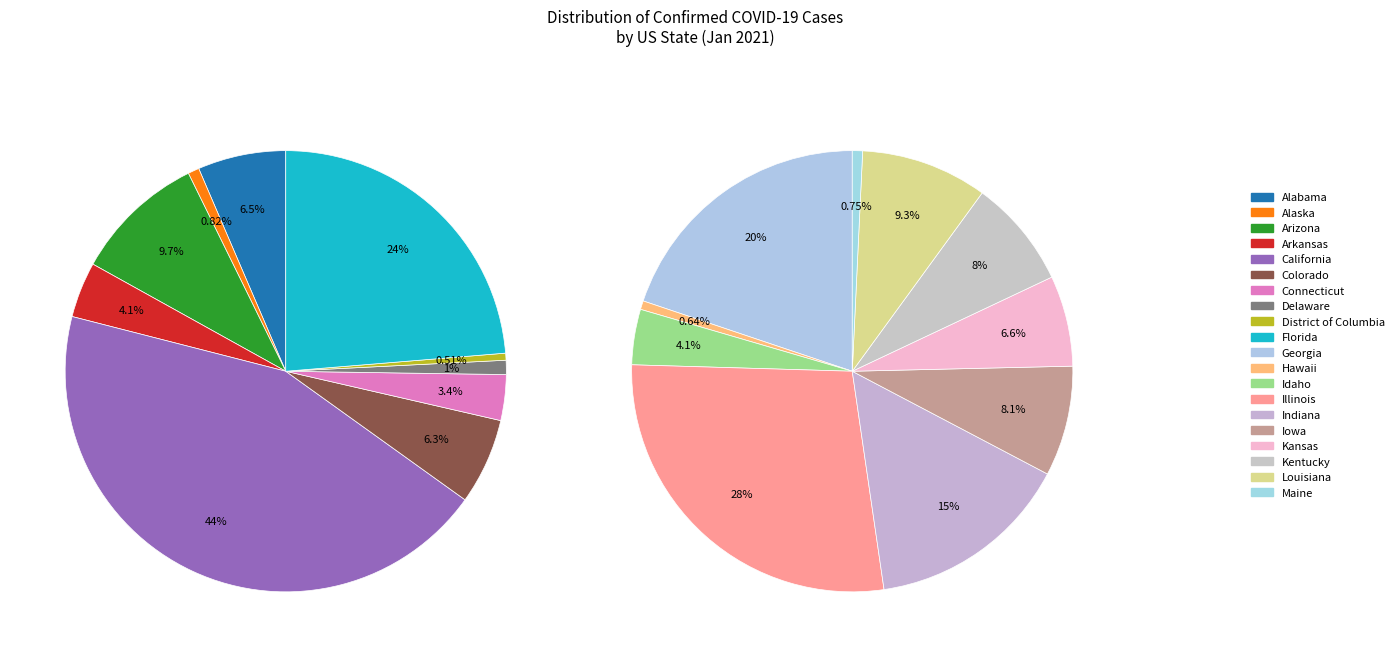

Does Delaware represent more than half of the total?

No